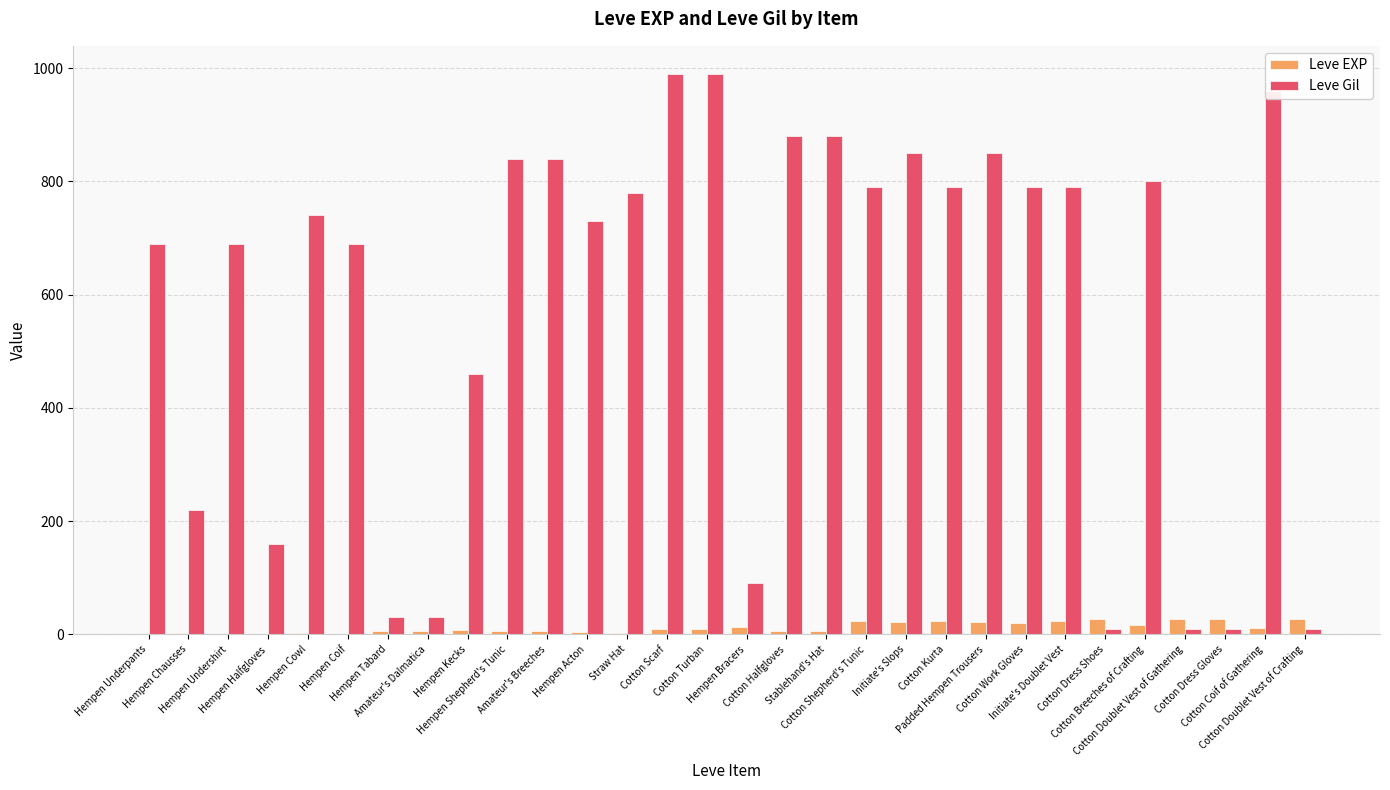

What is the sum of all Leve Gil values?

17390